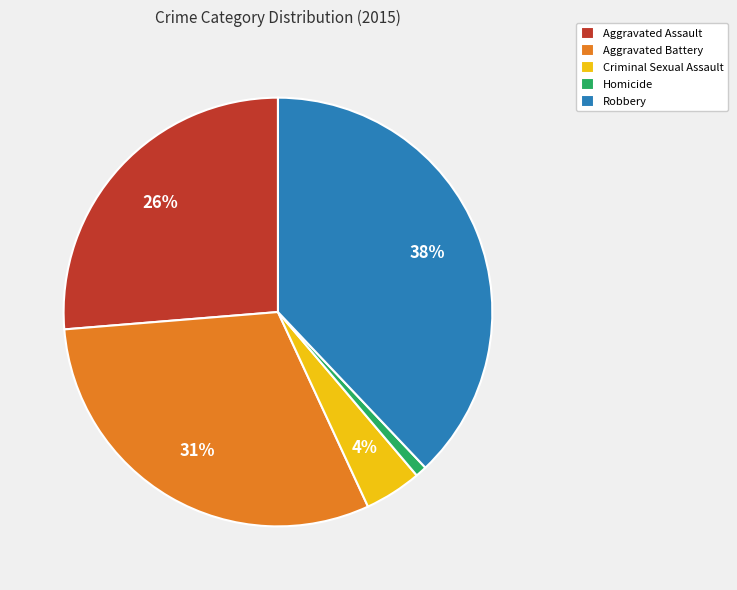

Is there any slice that represents more than half of the pie?

No